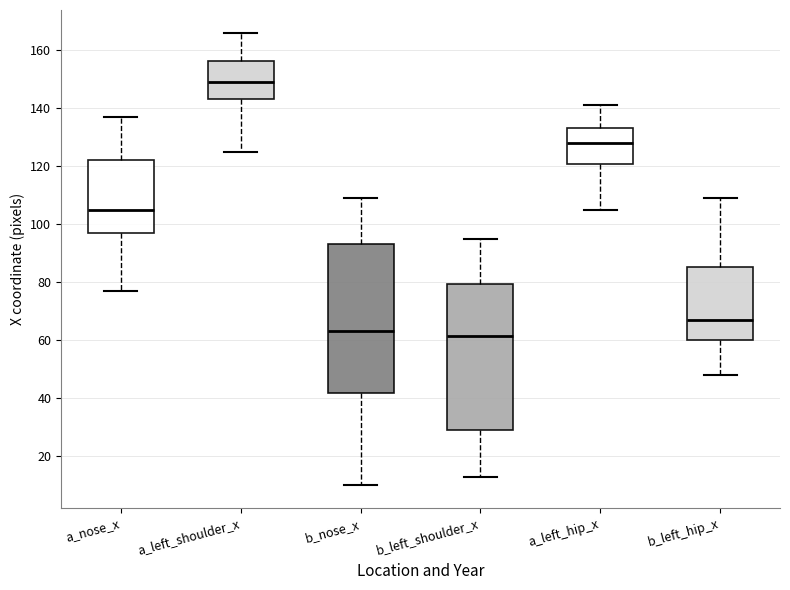

Where does the median line of the box for a_left_hip_x sit on the y-axis? The values are not printed on the chart, so give them approximately, as read against the axis.

128